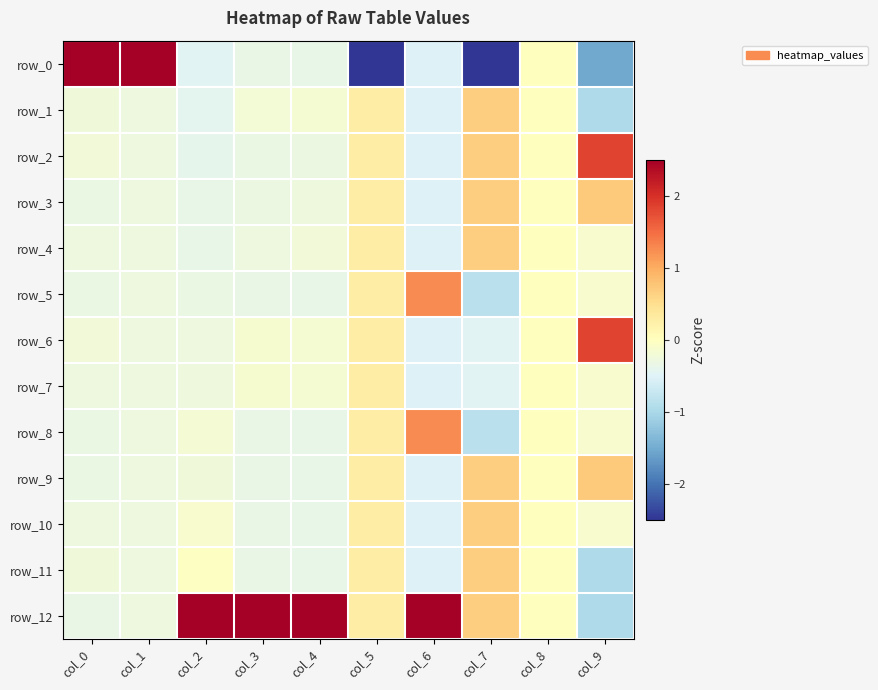

Which series changed the most between col_8 and col_9?

row_2